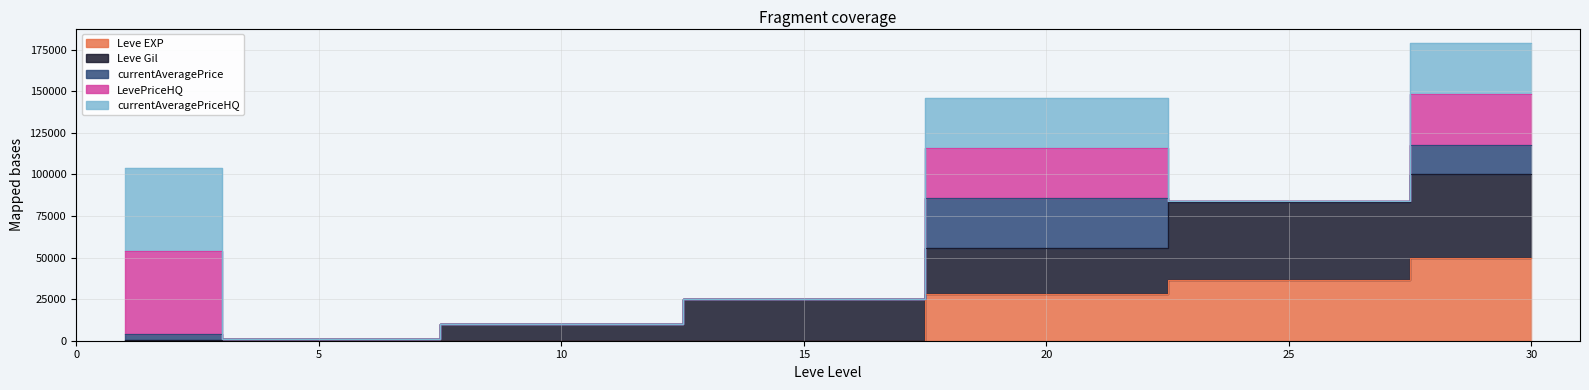

What is the difference between the highest and lowest values at 15?

24790